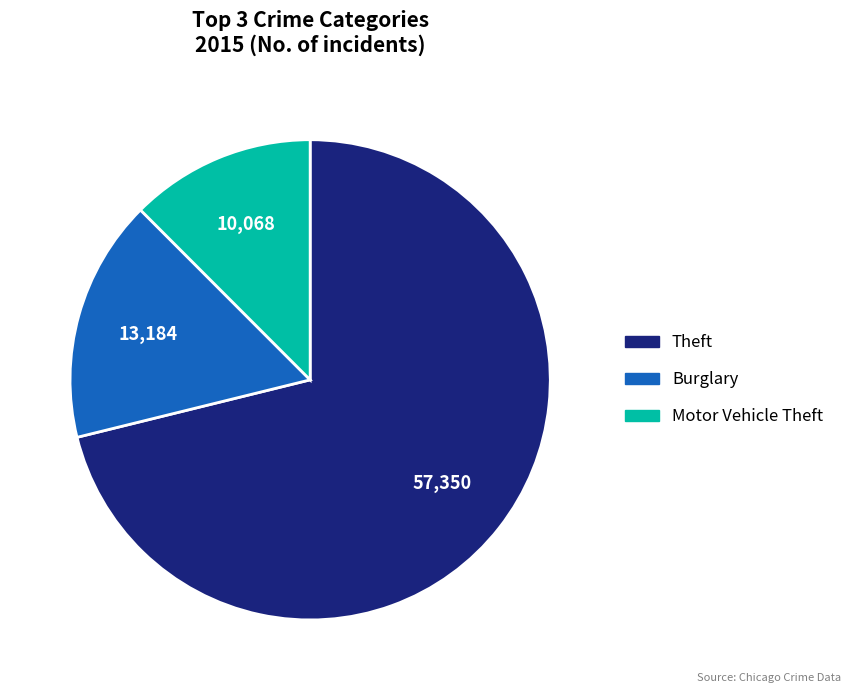

Is there a majority slice in this chart?

Yes